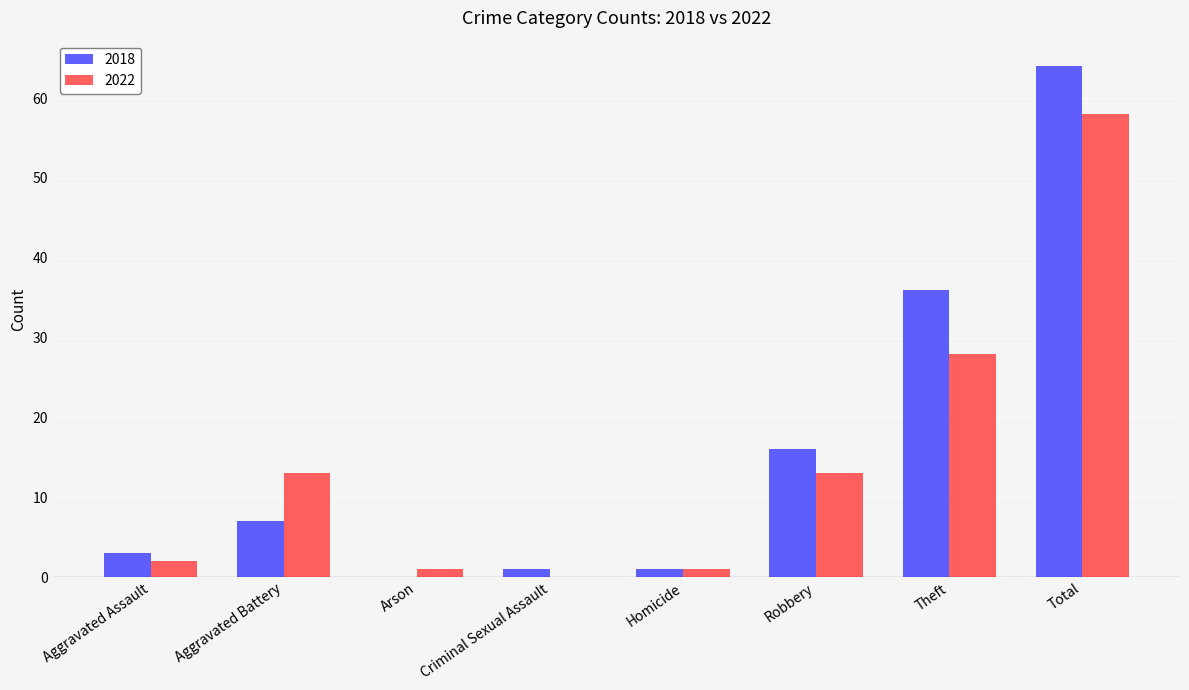

Which series has the largest total across all categories?

2018